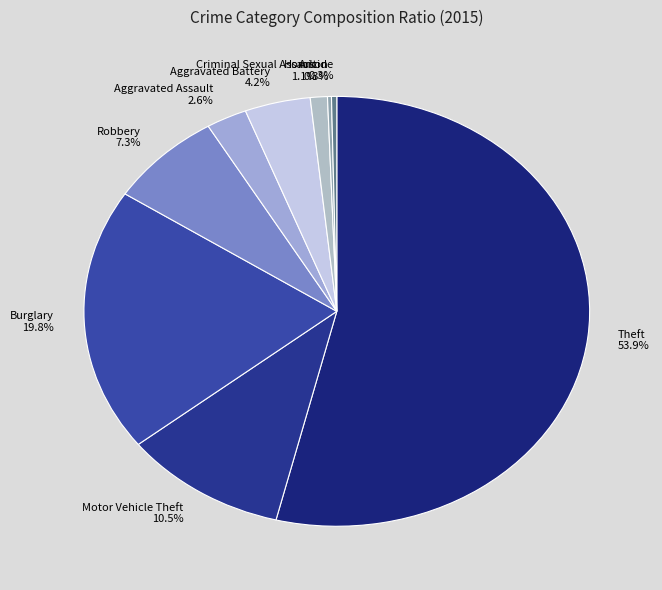

To the nearest percent, what is the combined percentage of Aggravated Assault and Criminal Sexual Assault?

4%